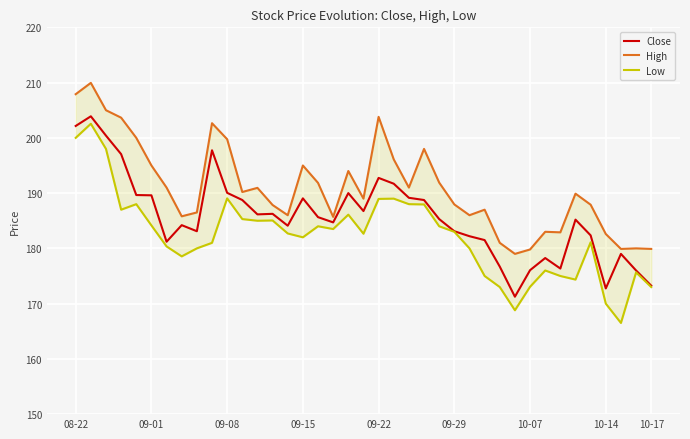

True or false: Close has a value of 269.5 at 09-29.

False